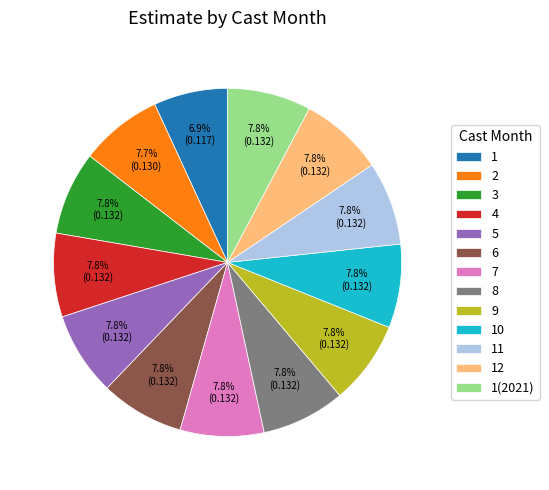

How many segments does this pie chart have?

13